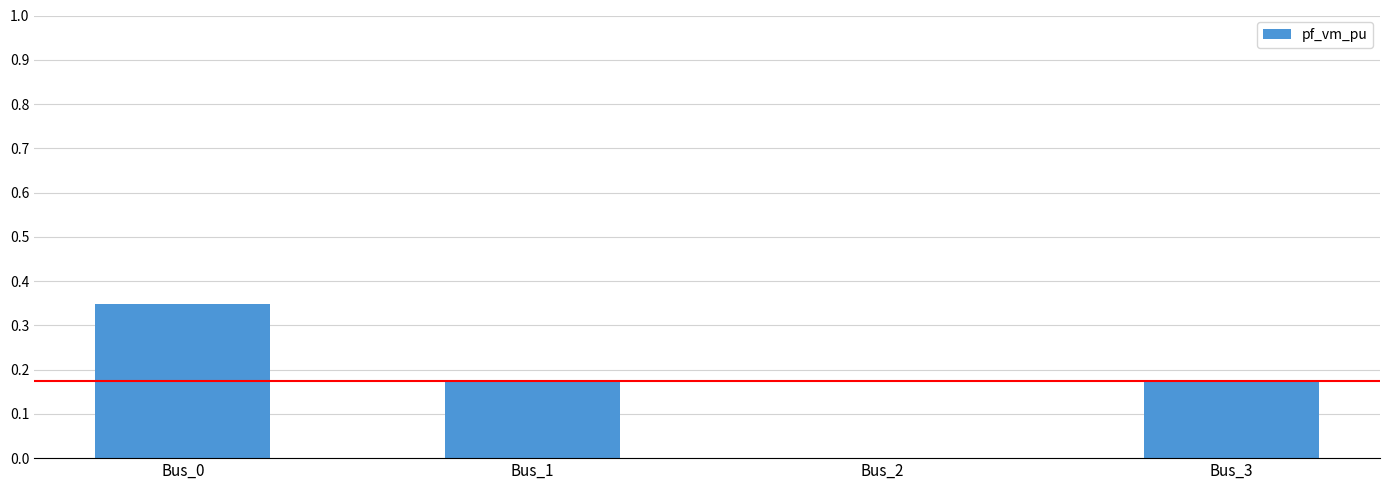

The chart shows a value of 0.0 at Bus_2. True or false?

True